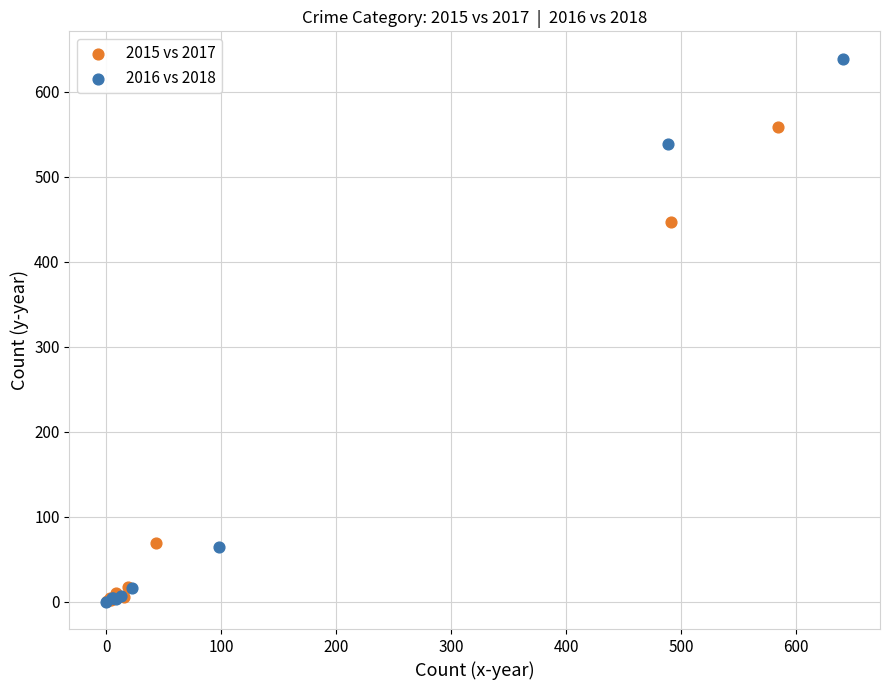

Which series reaches the maximum Y coordinate?

2016 vs 2018